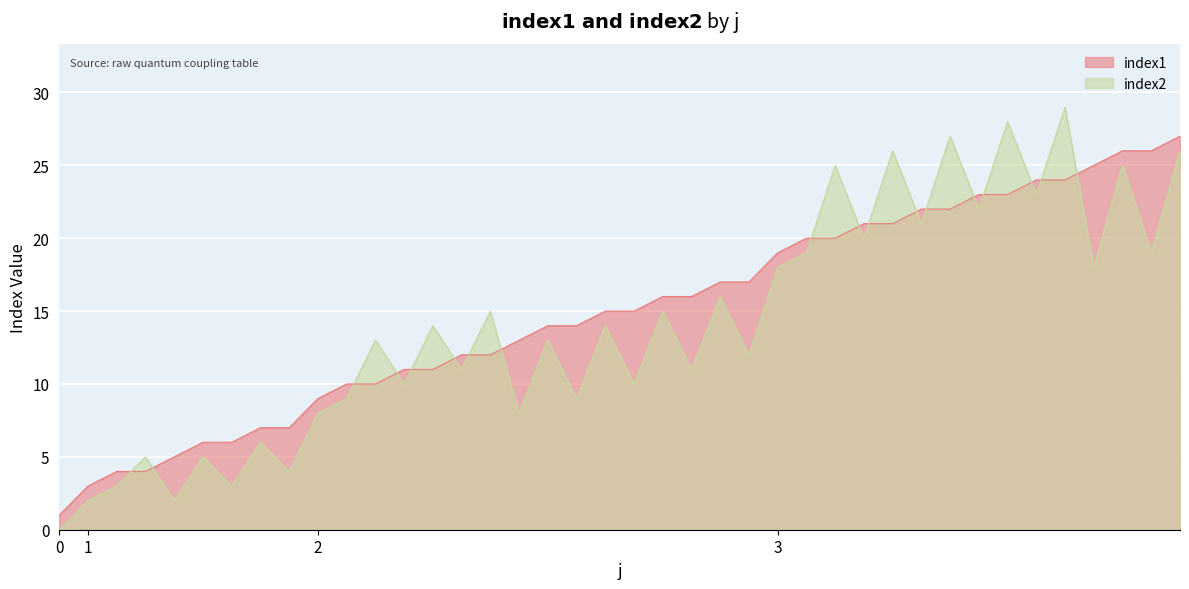

The value of index1 at 2 is 26. True or false?

False